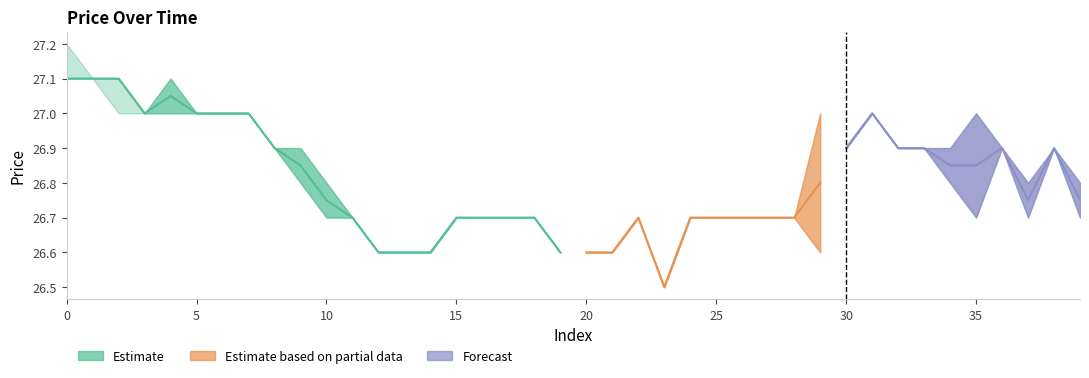

True or false: the data has more than 2 interior local peaks.

False